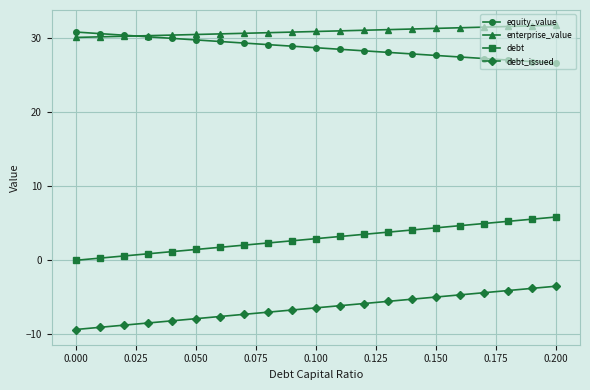

Which series has the largest total across all categories?

enterprise_value